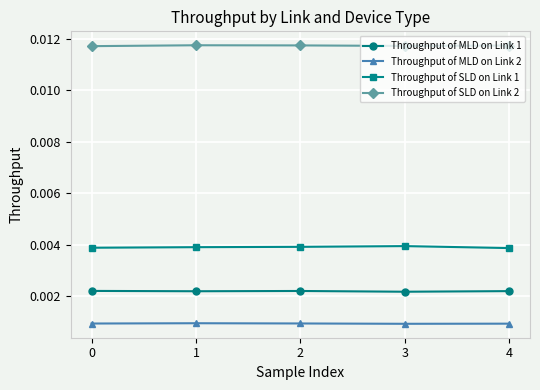

Count the Throughput of MLD on Link 2 values in the range 0 to 1.

5